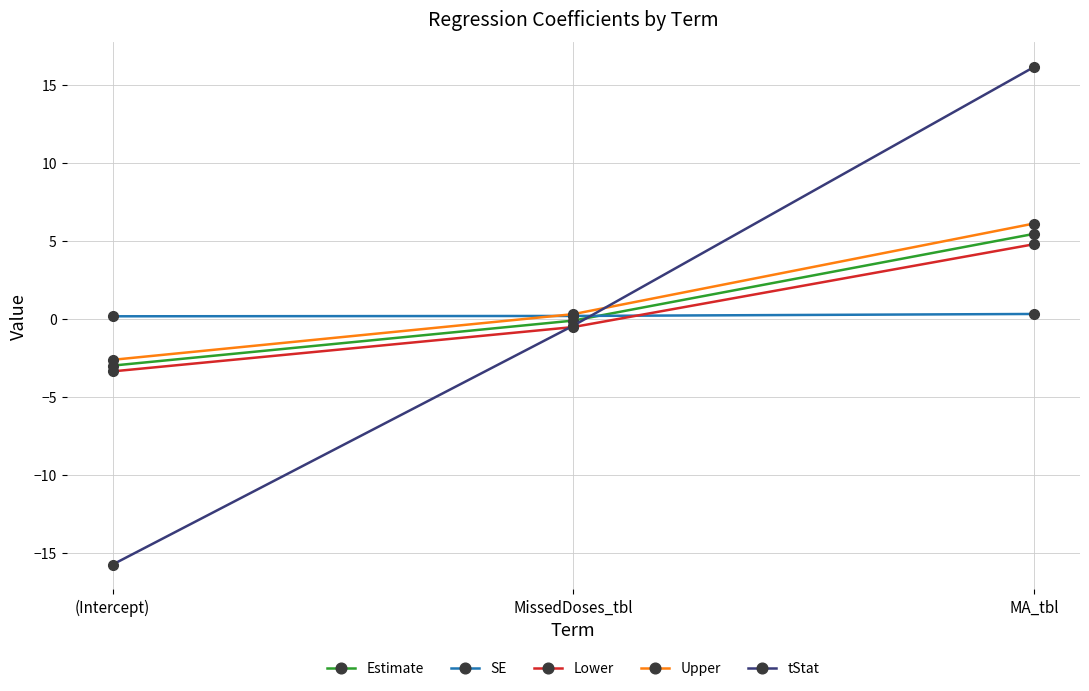

What is the value of the tStat point at the 2nd from the left?

-0.4